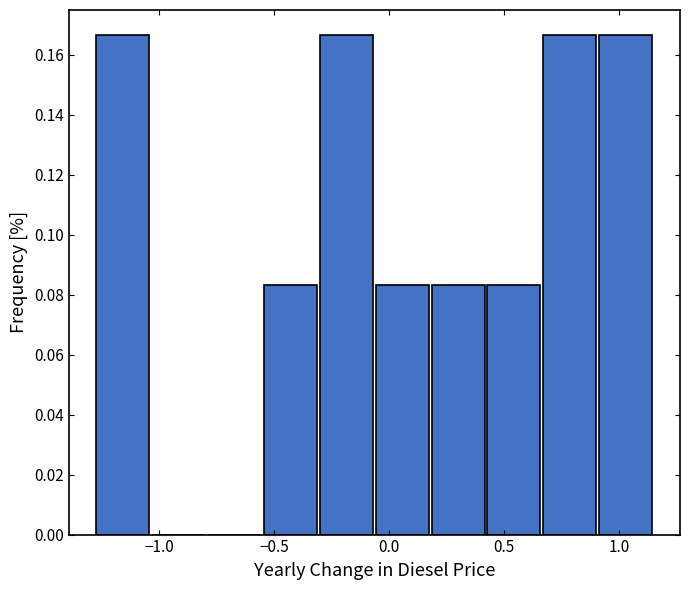

How tall is the bar that spans -0.30 to -0.05 on the x-axis? Neither the bar edges nor the heights are printed on the chart, so give them approximately, as read against the axes.

0.166